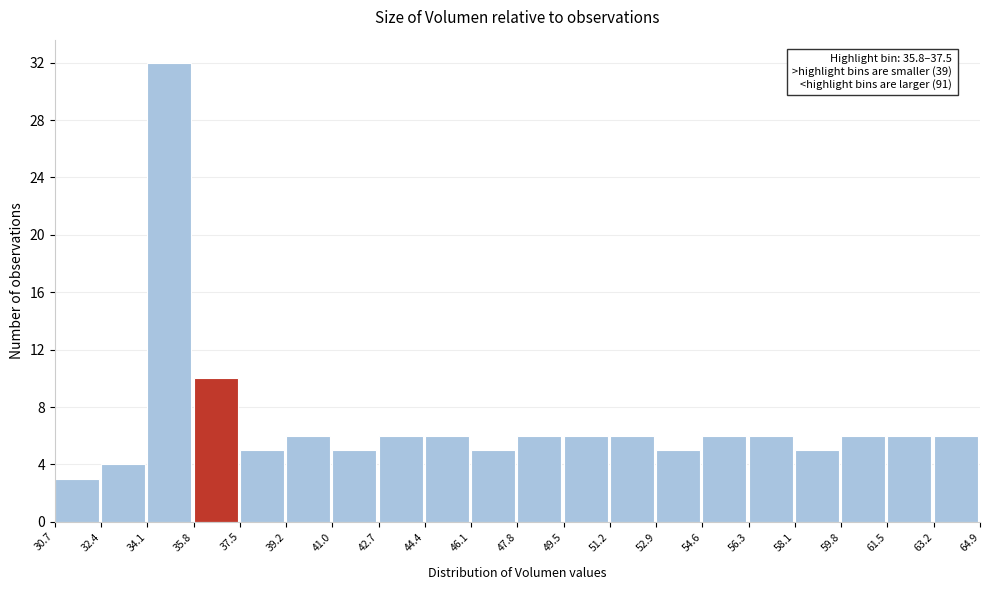

Which range on the x-axis has the tallest bar?

34.1 to 35.8